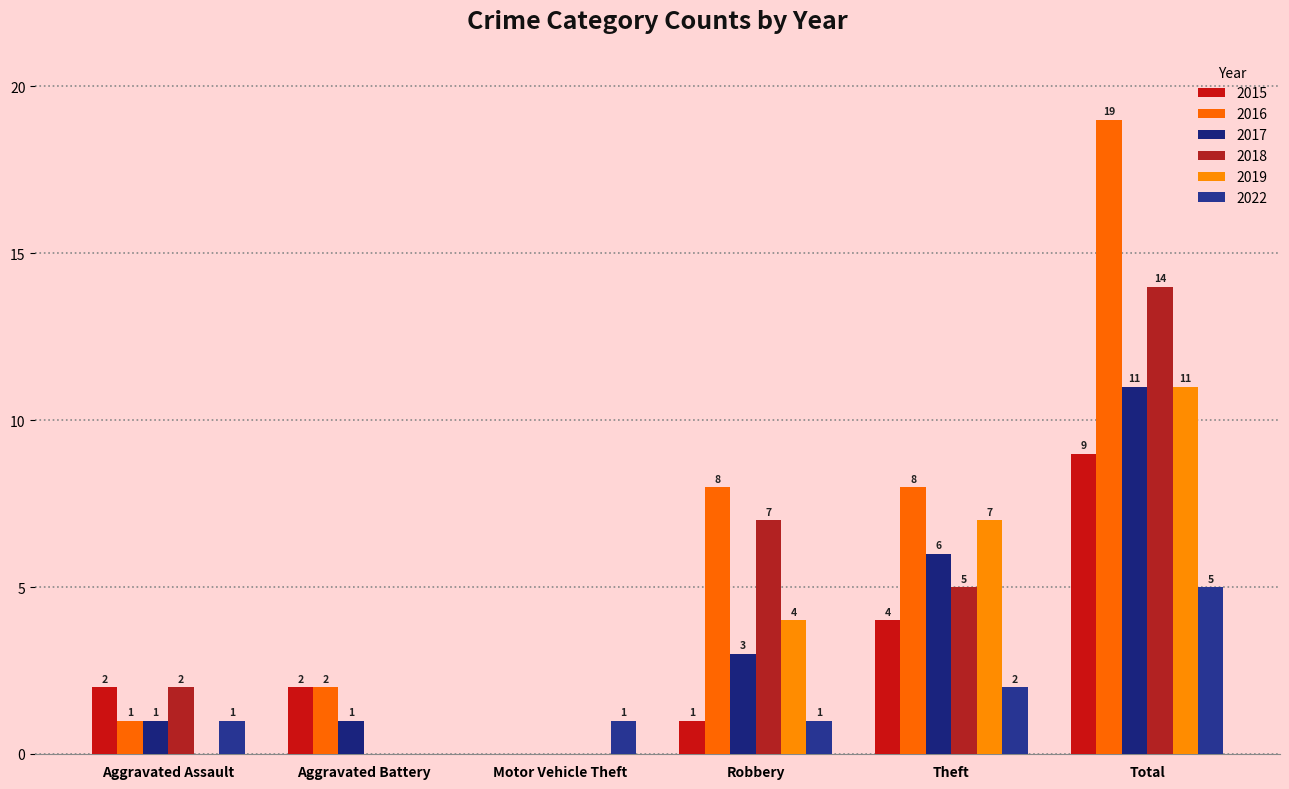

Where is 2018 nearest to the value 7?

Robbery